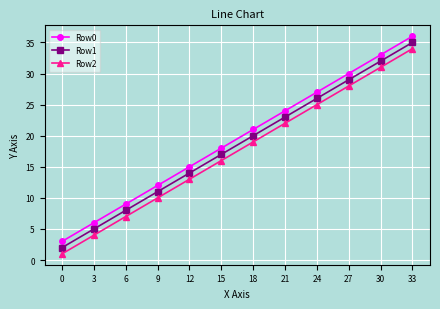

Rank the categories by Row1 value from lowest to highest.

0, 3, 6, 9, 12, 15, 18, 21, 24, 27, 30, 33